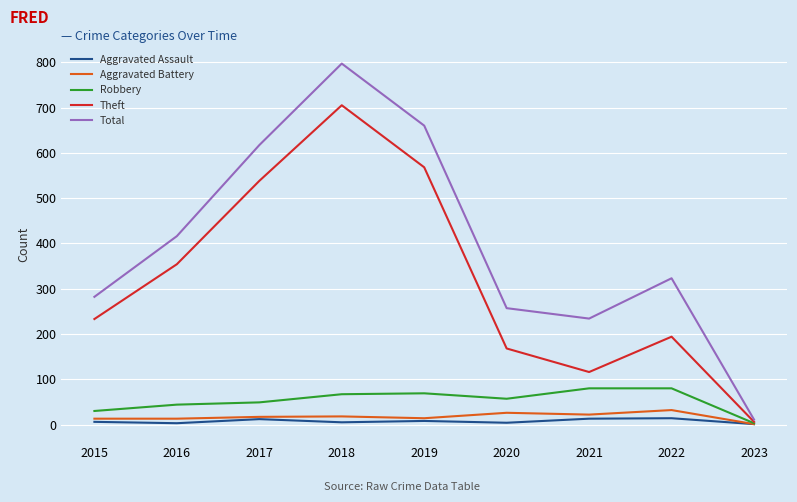

Which category has the highest value in the Theft series?

2018